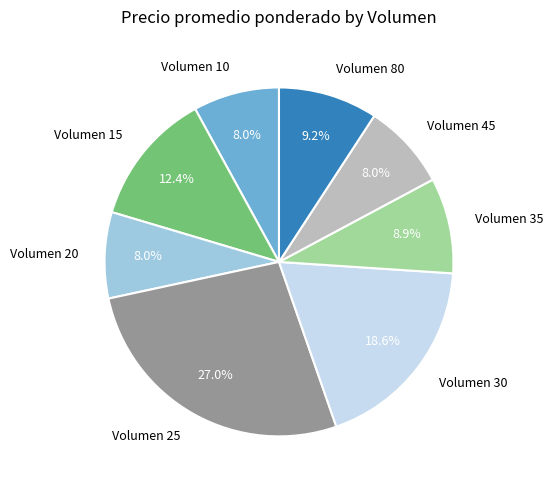

Count the number of slices in the pie.

8